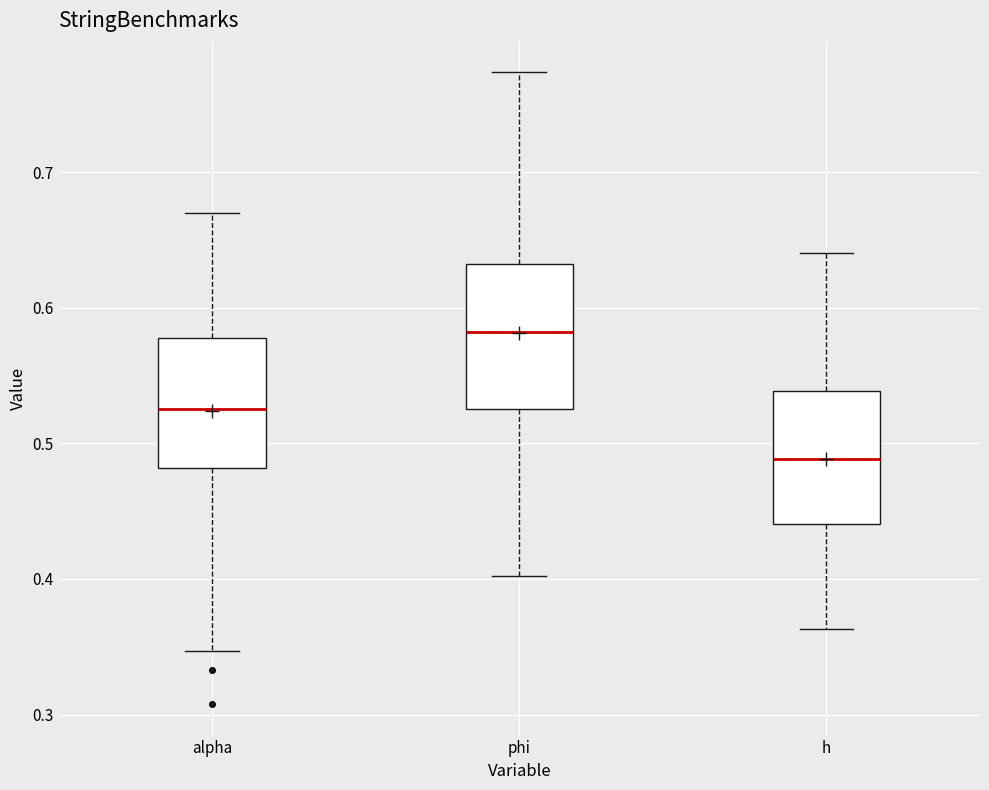

Which box's median line is the highest?

phi